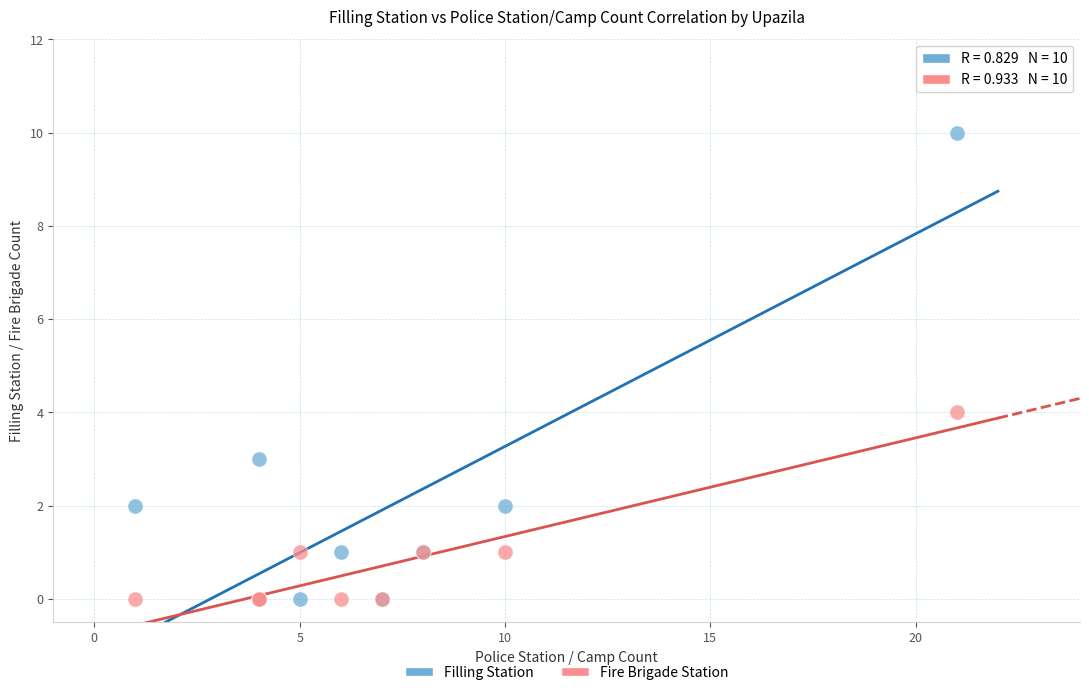

In the Filling Station series, what Y value is closest to 5?

3